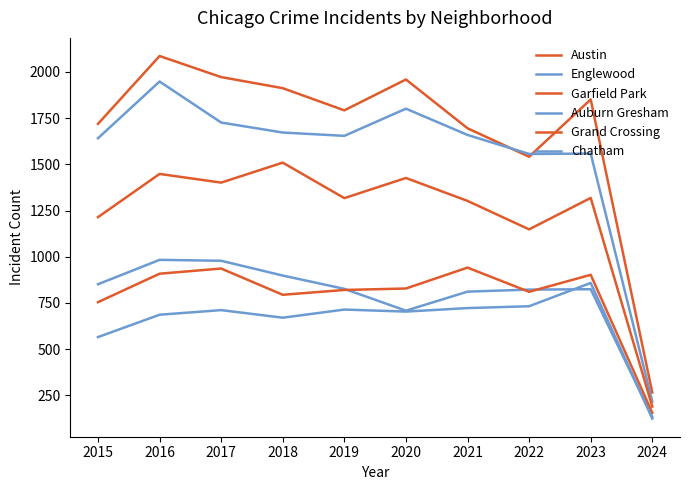

How many lines are shown in the chart?

6